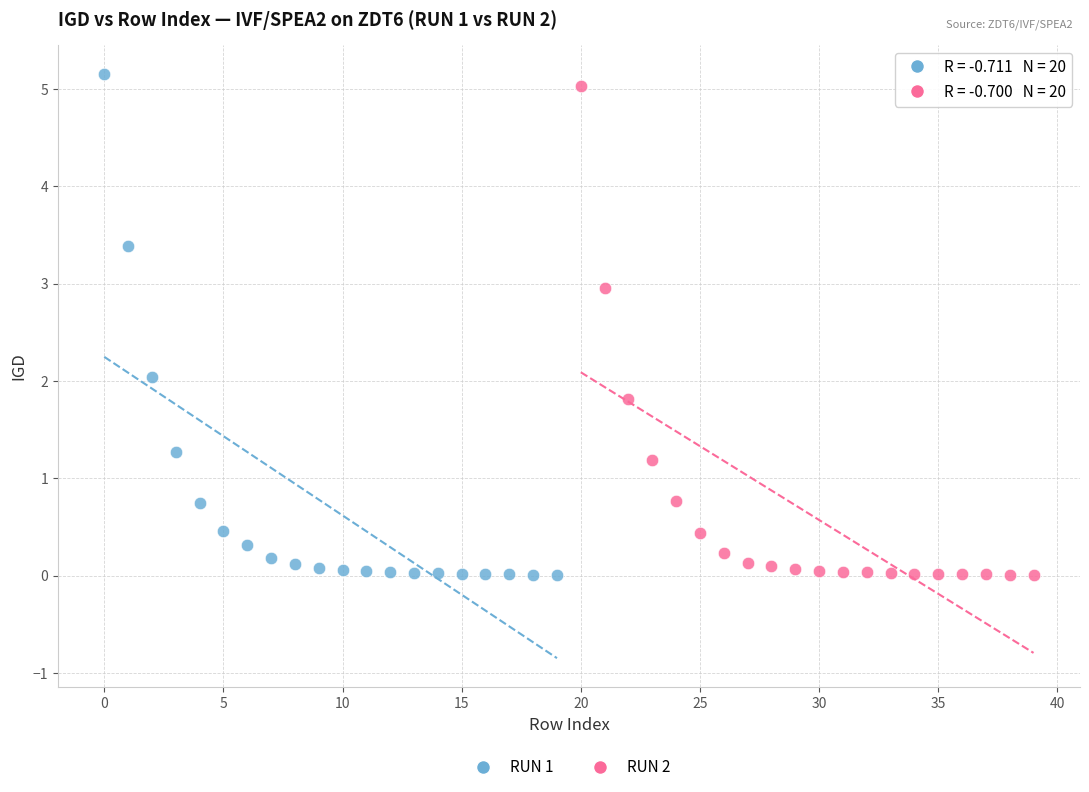

What are all the series names shown in the legend?

RUN 1, RUN 2